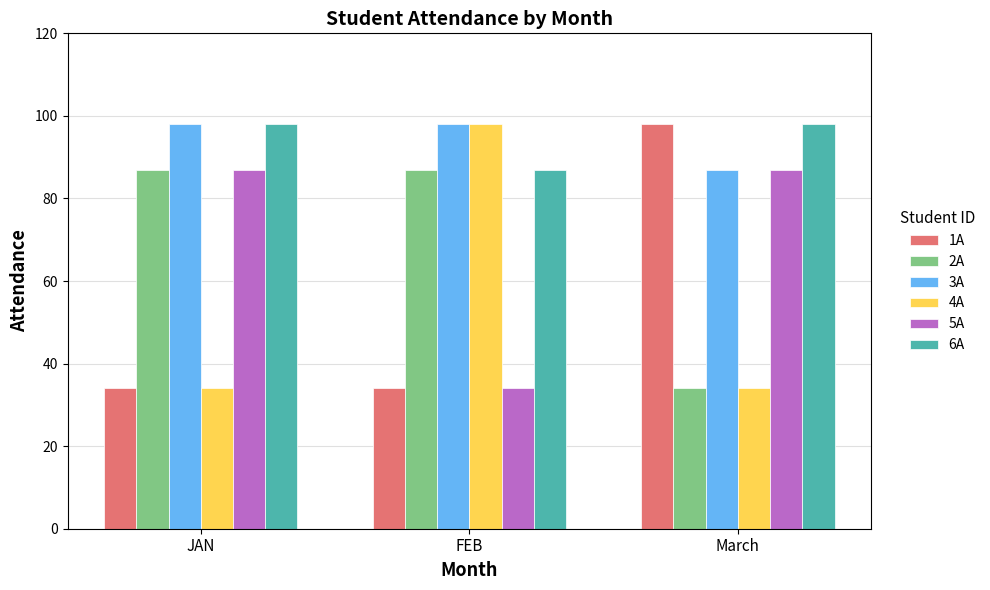

What is the highest value of the 4A series?

98